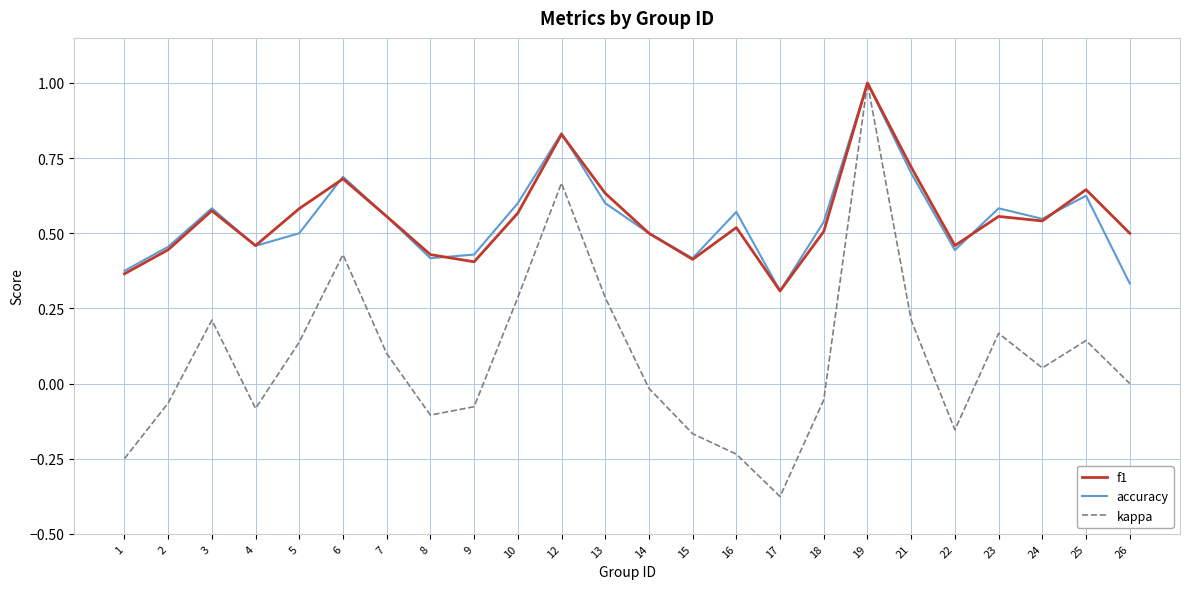

Does the chart display data point markers on the line(s)?

No